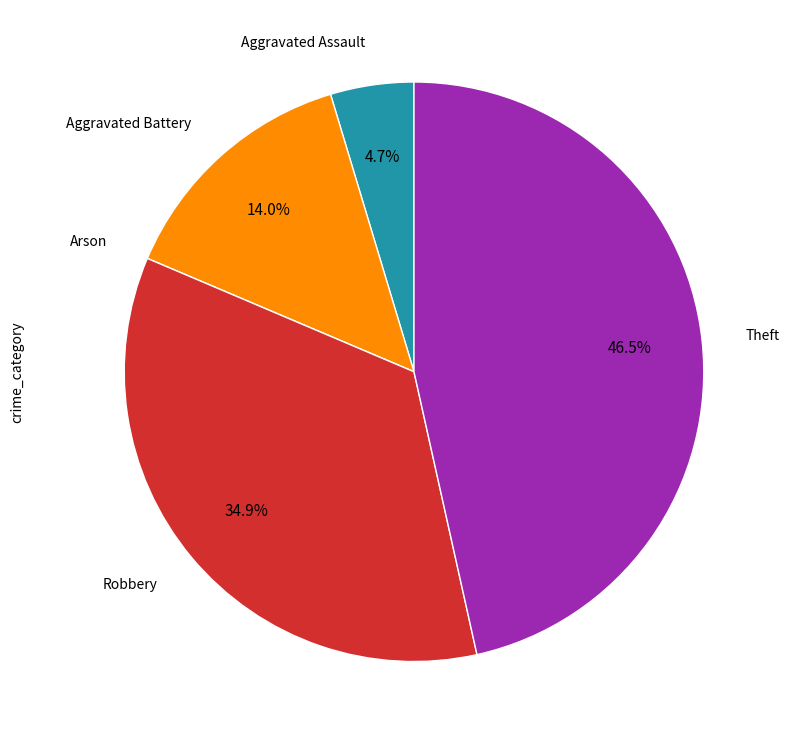

Does any single category account for the majority?

No